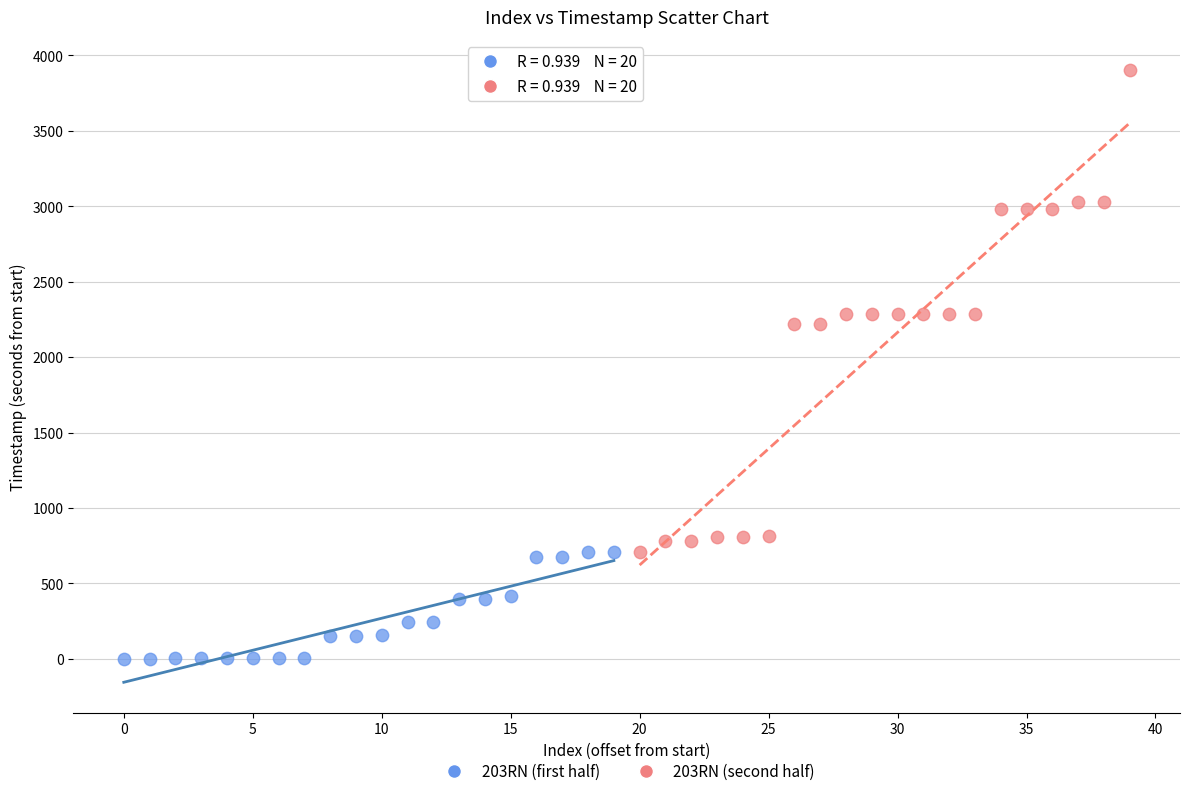

Which series reaches the maximum Y coordinate?

203RN (second half)